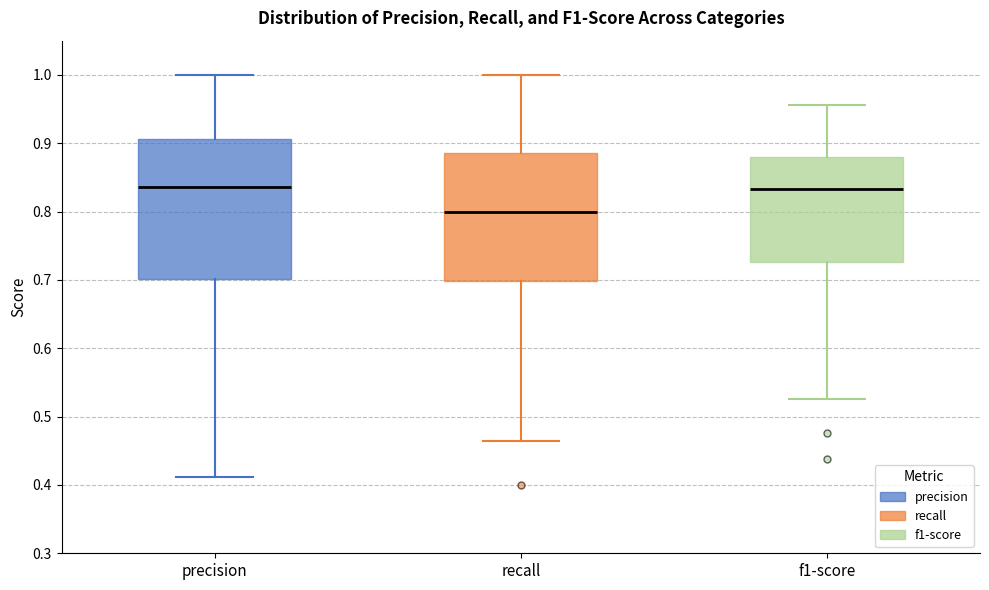

Which box has the lowest median line?

recall